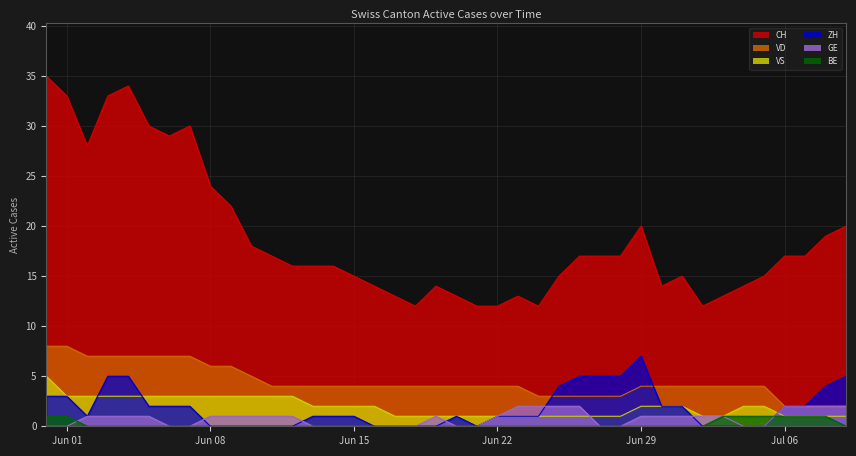

At which category is the sum across all series the highest?

2020-05-31